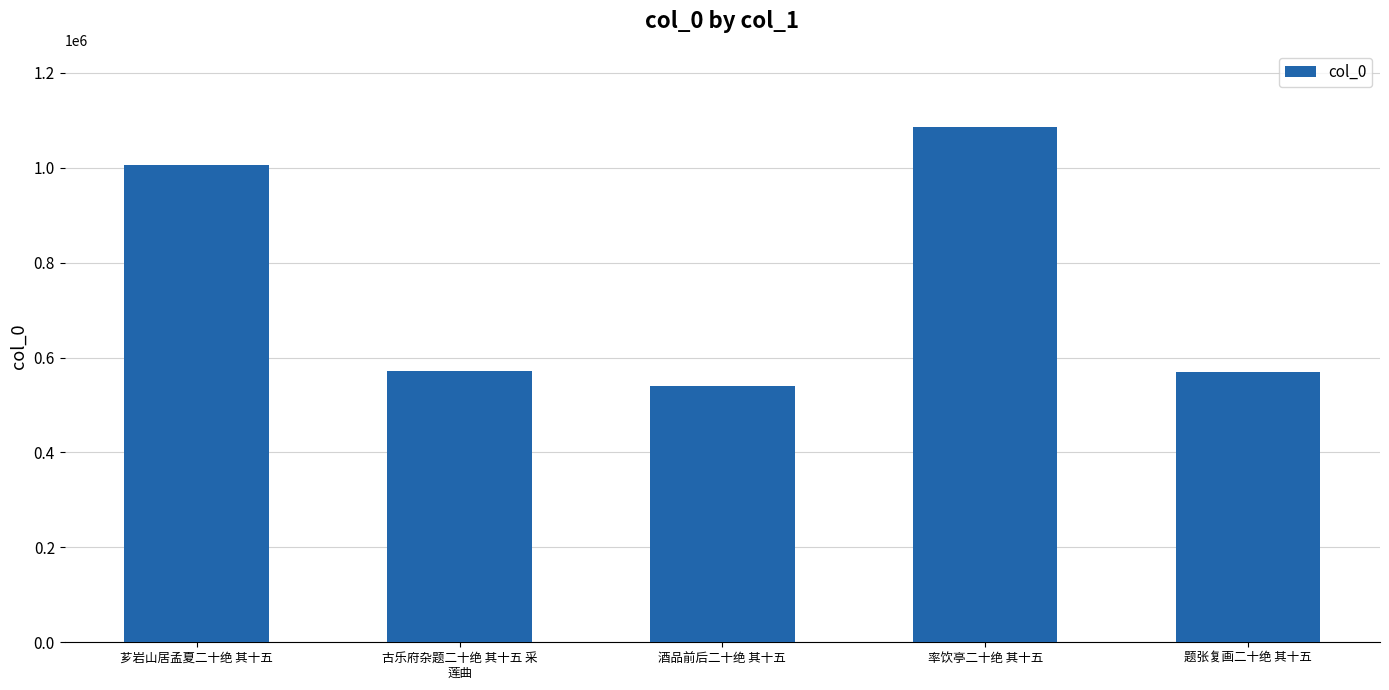

What is the sum of all values?

3770753